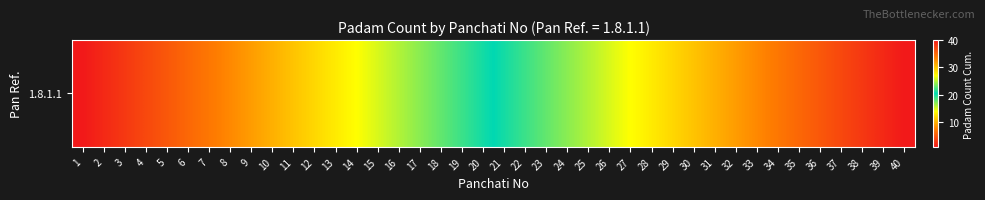

Which label corresponds to the largest value in the chart?

40